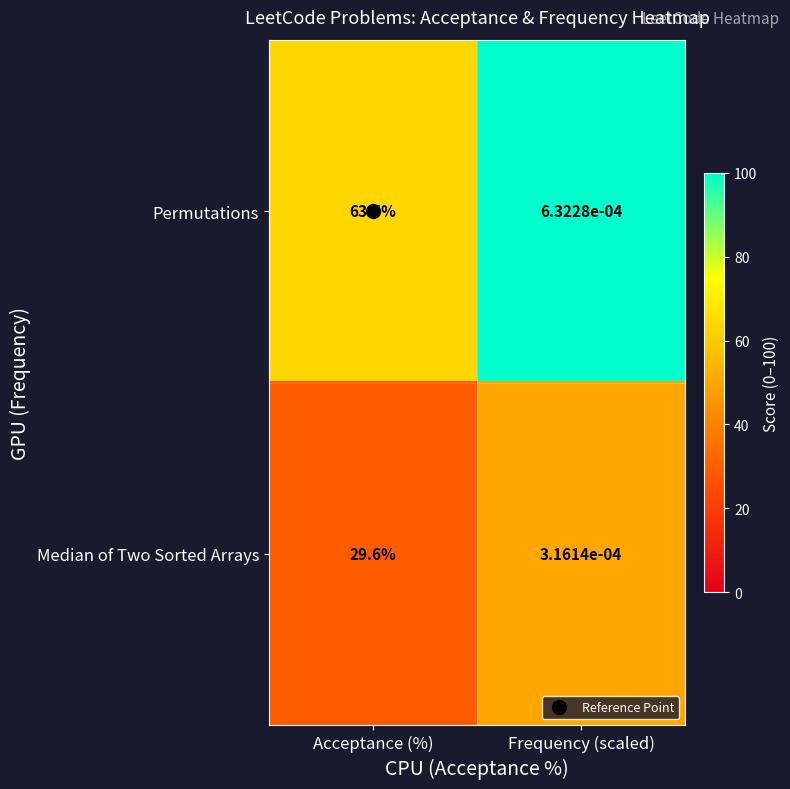

At which category does the chart reach its minimum across all series?

Frequency (scaled)